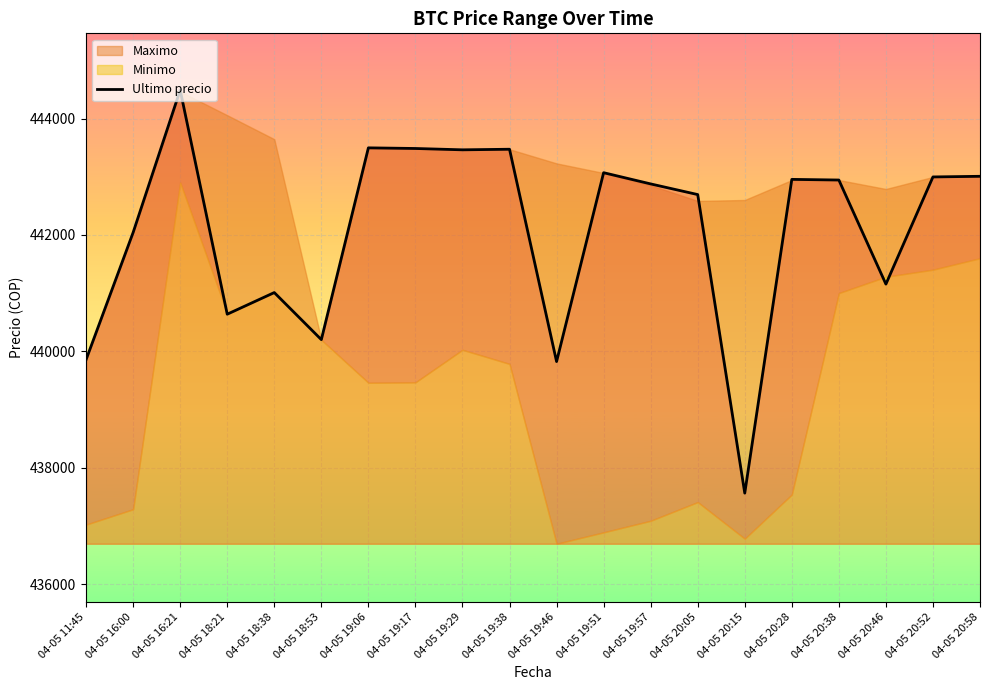

What is the ratio of the value at 04-05 19:57 to the value at 04-05 20:28?

1.0